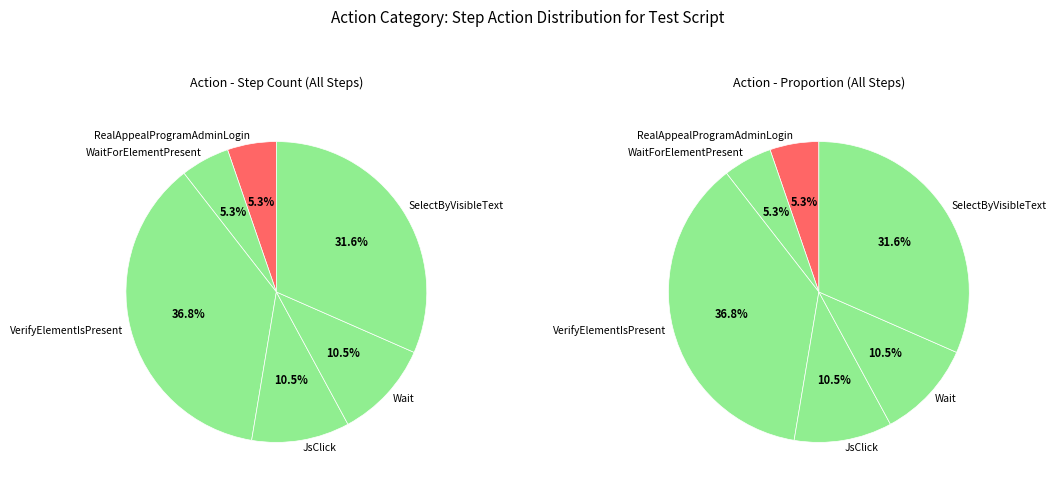

How many segments does this pie chart have?

6